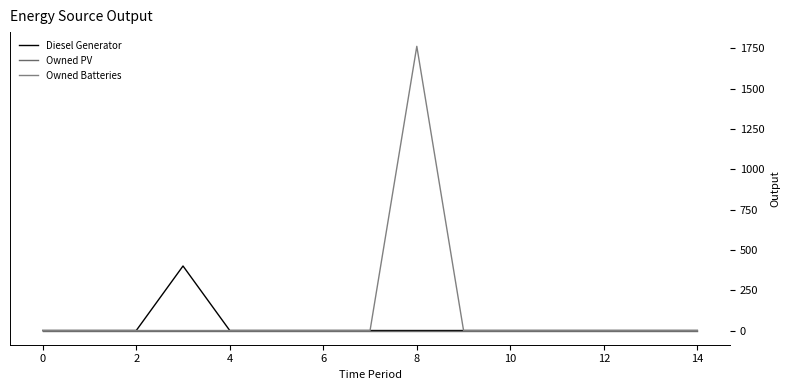

Is this an area chart (filled region under the line)?

No